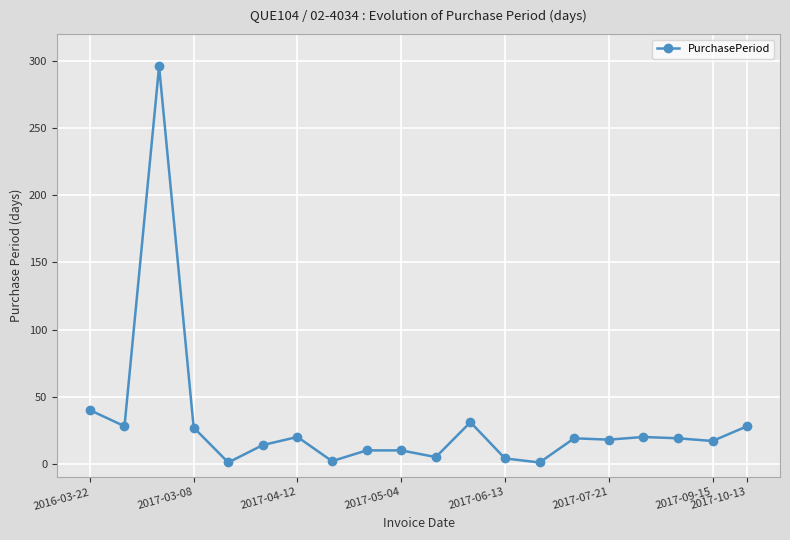

How many data points are less than 19?

10